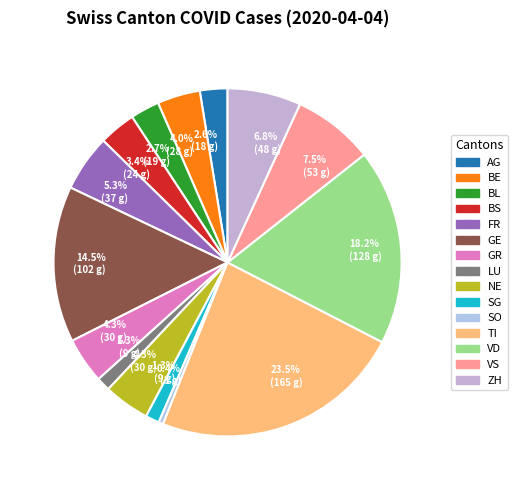

To the nearest percent, what is the average slice percentage?

7%